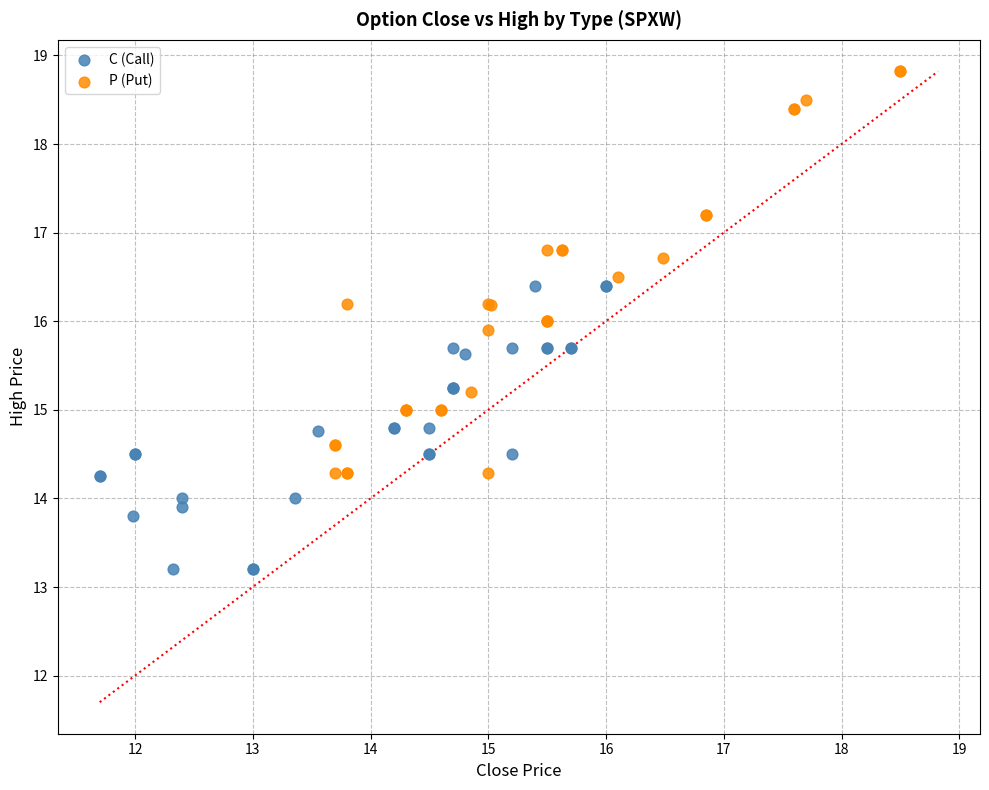

Which series contains the highest Y value?

P (Put)